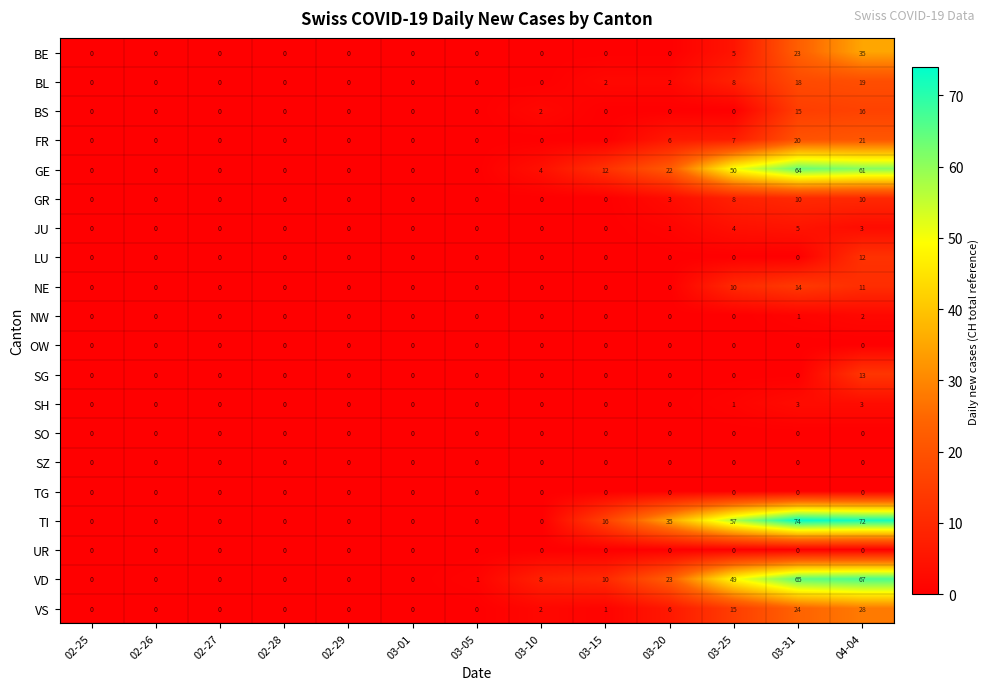

Where is GR nearest to the value 5?

03-20